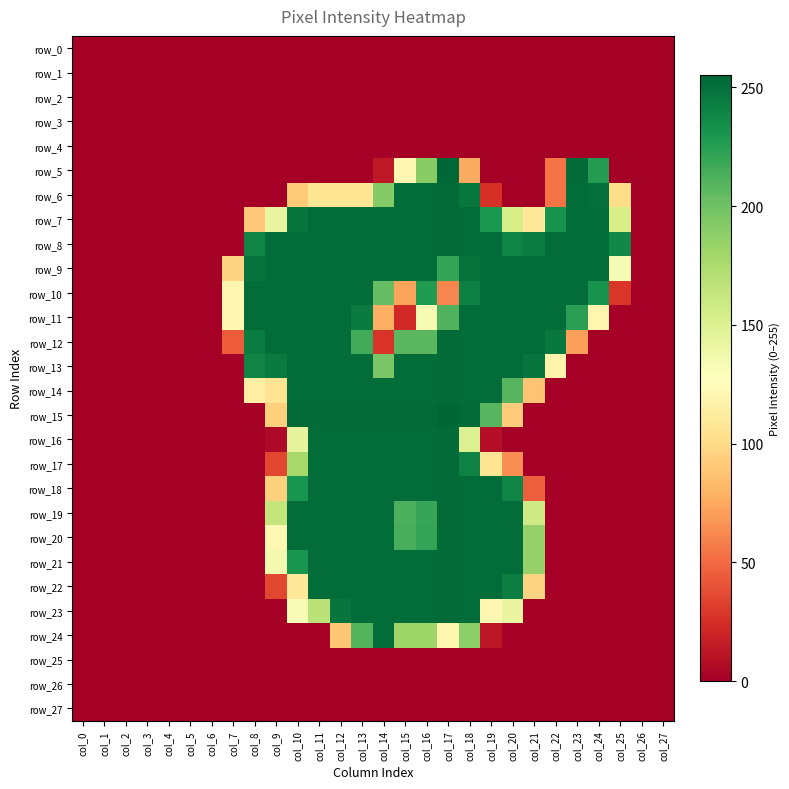

Reading right to left, transcribe all the data shown in this chart.

row_0: 0	0	0	0	0	0	0	0	0	0	0	0	0	0	0	0	0	0	0	0	0	0	0	0	0	0	0	0
row_1: 0	0	0	0	0	0	0	0	0	0	0	0	0	0	0	0	0	0	0	0	0	0	0	0	0	0	0	0
row_2: 0	0	0	0	0	0	0	0	0	0	0	0	0	0	0	0	0	0	0	0	0	0	0	0	0	0	0	0
row_3: 0	0	0	0	0	0	0	0	0	0	0	0	0	0	0	0	0	0	0	0	0	0	0	0	0	0	0	0
row_4: 0	0	0	0	0	0	0	0	0	0	0	0	0	0	0	0	0	0	0	0	0	0	0	0	0	0	0	0
row_5: 0	0	0	226	253	54	0	0	0	76	255	190	121	13	0	0	0	0	0	0	0	0	0	0	0	0	0	0
row_6: 0	0	101	251	252	54	0	0	25	247	253	252	252	192	107	107	107	91	0	0	0	0	0	0	0	0	0	0
row_7: 0	0	154	252	252	232	110	154	229	252	253	252	252	252	252	252	252	248	142	90	0	0	0	0	0	0	0	0
row_8: 0	0	238	252	252	252	244	240	252	252	253	252	252	252	252	252	252	252	252	240	0	0	0	0	0	0	0	0
row_9: 0	0	133	252	252	252	252	252	252	249	221	252	252	252	252	252	252	252	252	249	96	0	0	0	0	0	0	0
row_10: 0	0	28	232	252	252	252	252	252	242	61	227	73	204	252	252	252	252	252	252	121	0	0	0	0	0	0	0
row_11: 0	0	0	120	224	252	252	252	252	252	211	133	22	78	245	252	252	252	252	252	121	0	0	0	0	0	0	0
row_12: 0	0	0	0	71	246	252	252	252	252	253	208	208	27	216	252	252	252	252	244	44	0	0	0	0	0	0	0
row_13: 0	0	0	0	0	118	248	252	252	252	253	252	252	196	252	252	252	252	245	240	0	0	0	0	0	0	0	0
row_14: 0	0	0	0	0	0	88	209	252	252	253	252	252	252	252	252	252	252	106	114	0	0	0	0	0	0	0	0
row_15: 0	0	0	0	0	0	0	92	209	253	255	253	253	253	253	253	253	253	94	0	0	0	0	0	0	0	0	0
row_16: 0	0	0	0	0	0	0	0	8	150	253	252	252	252	252	252	252	144	5	0	0	0	0	0	0	0	0	0
row_17: 0	0	0	0	0	0	0	64	107	241	253	252	252	252	252	252	252	178	35	0	0	0	0	0	0	0	0	0
row_18: 0	0	0	0	0	0	45	240	252	252	253	252	252	252	252	252	252	231	94	0	0	0	0	0	0	0	0	0
row_19: 0	0	0	0	0	0	158	252	252	252	253	220	213	252	252	252	252	252	164	0	0	0	0	0	0	0	0	0
row_20: 0	0	0	0	0	0	185	252	252	252	253	221	214	252	252	252	252	252	122	0	0	0	0	0	0	0	0	0
row_21: 0	0	0	0	0	0	185	252	252	252	253	252	252	252	252	252	252	231	135	0	0	0	0	0	0	0	0	0
row_22: 0	0	0	0	0	0	96	243	252	252	253	252	252	252	252	252	252	109	35	0	0	0	0	0	0	0	0	0
row_23: 0	0	0	0	0	0	0	142	121	252	253	252	252	252	252	248	168	131	0	0	0	0	0	0	0	0	0	0
row_24: 0	0	0	0	0	0	0	0	12	189	120	181	181	252	210	89	0	0	0	0	0	0	0	0	0	0	0	0
row_25: 0	0	0	0	0	0	0	0	0	0	0	0	0	0	0	0	0	0	0	0	0	0	0	0	0	0	0	0
row_26: 0	0	0	0	0	0	0	0	0	0	0	0	0	0	0	0	0	0	0	0	0	0	0	0	0	0	0	0
row_27: 0	0	0	0	0	0	0	0	0	0	0	0	0	0	0	0	0	0	0	0	0	0	0	0	0	0	0	0